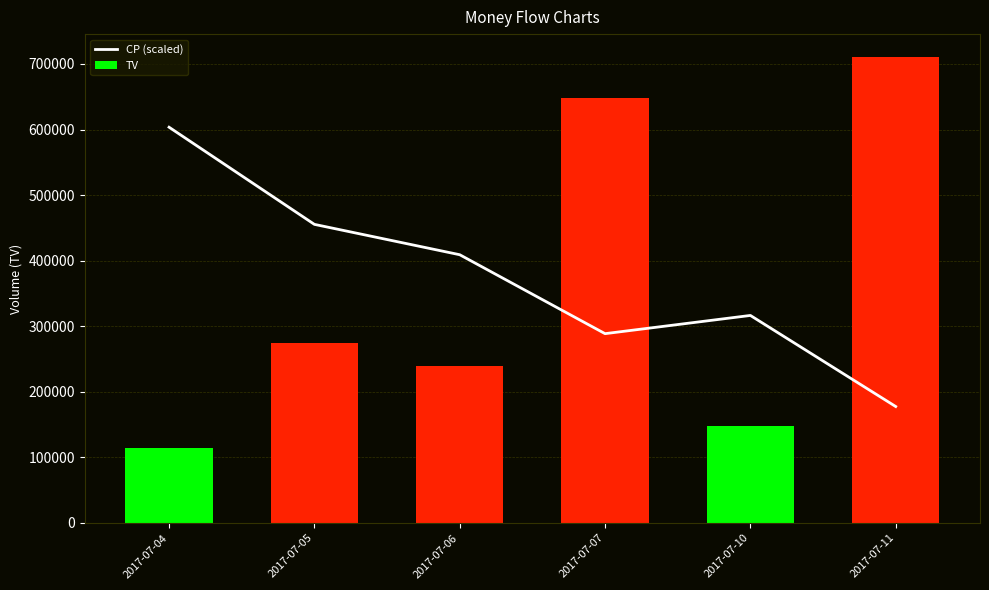

What is the difference between the CP (scaled) values at 2017-07-06 and 2017-07-05?

46304.3